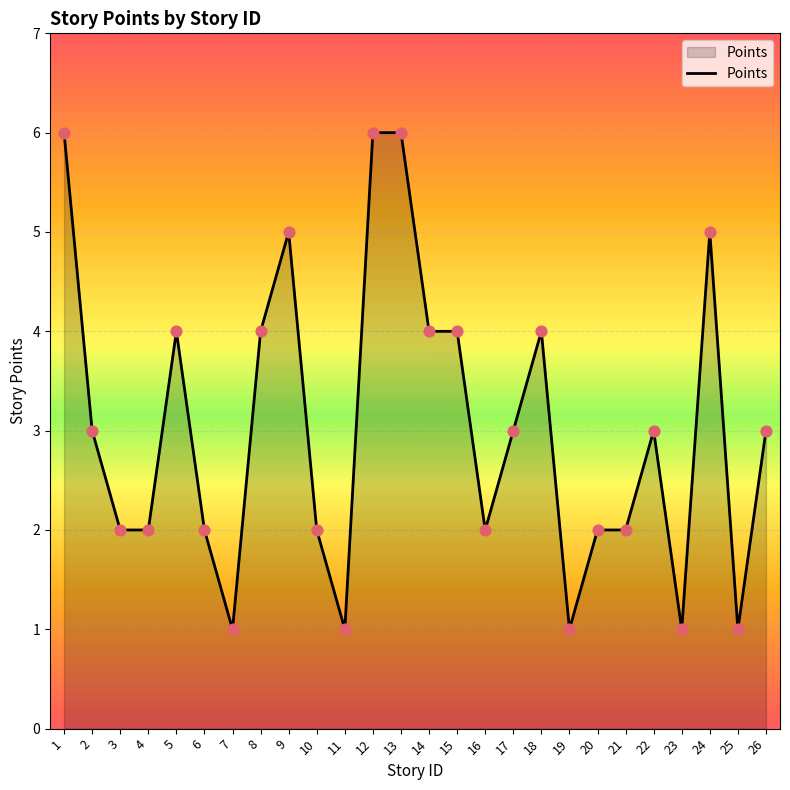

What is the change in value from 5 to 23?

-3